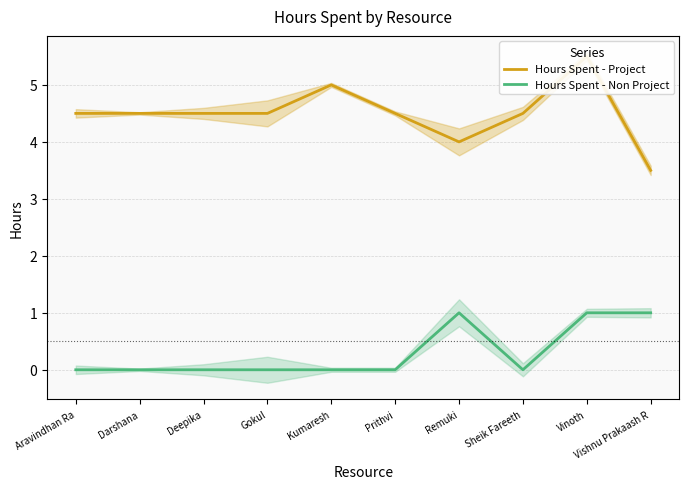

Count the Hours Spent - Non Project values in the range 0 to 1.

10